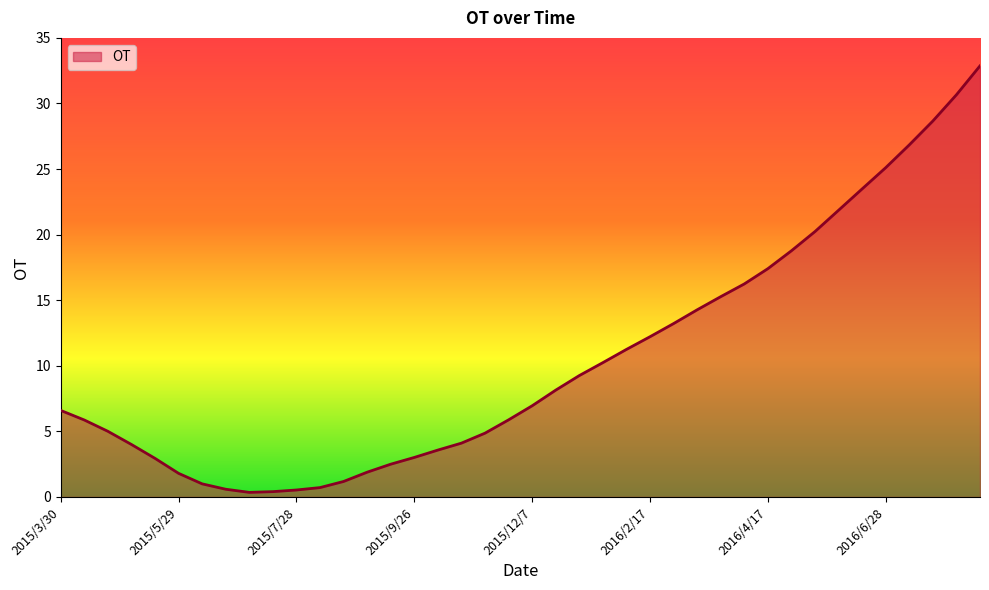

What is the maximum value shown in the chart?

32.9